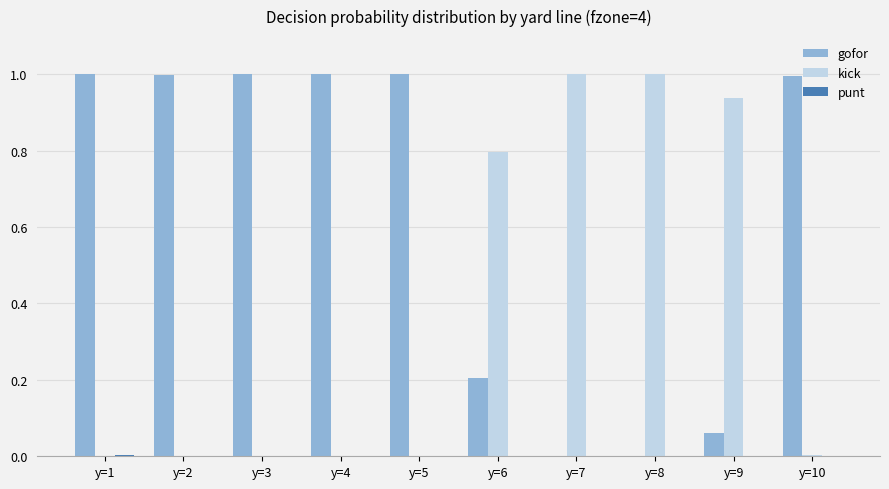

The value of gofor at y=10 is 0.6. True or false?

False